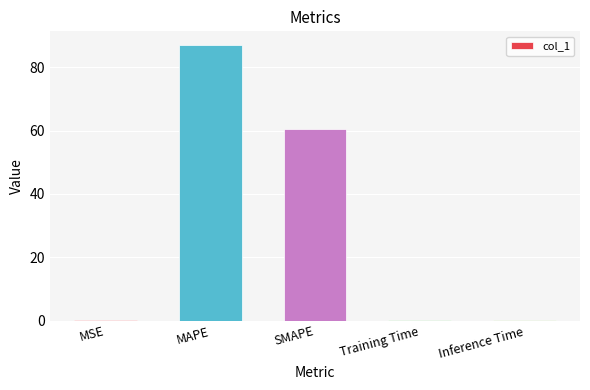

What value does the data have at MAPE?

87.0